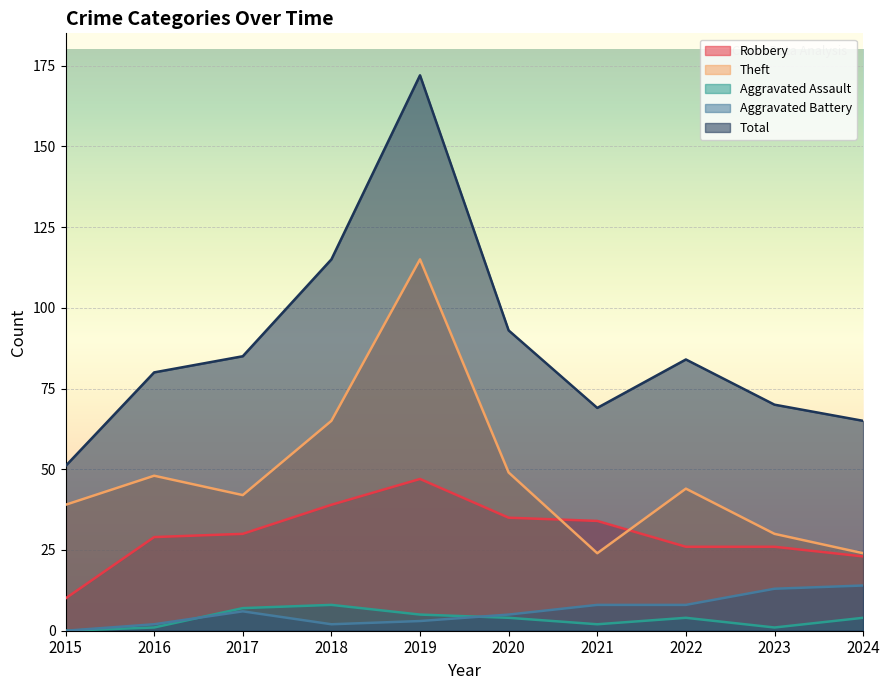

What is the value of the Aggravated Battery point at the 2nd from the left?

2